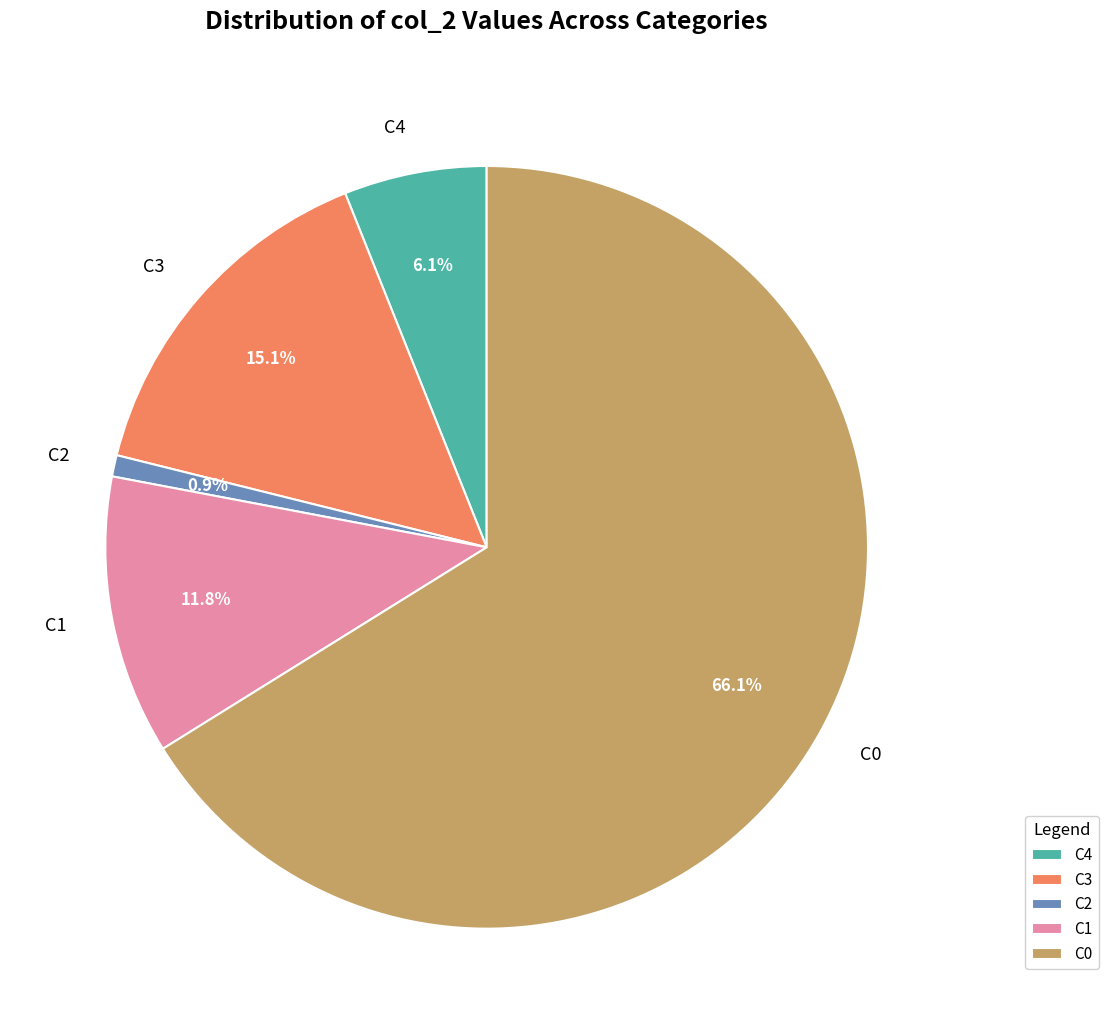

What is the total percentage of C0 and C3?

81.2%